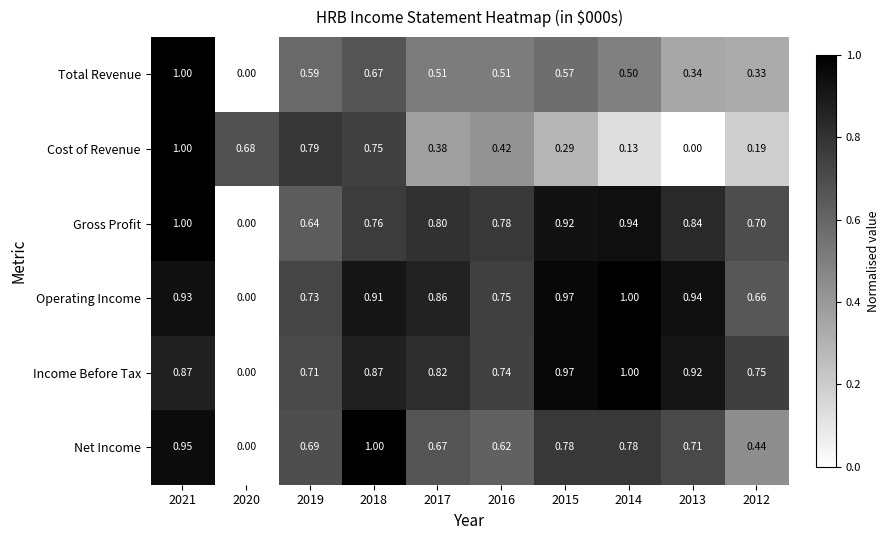

Is the value of Cost of Revenue at 2018 greater than the value of Operating Income at 2015?

No